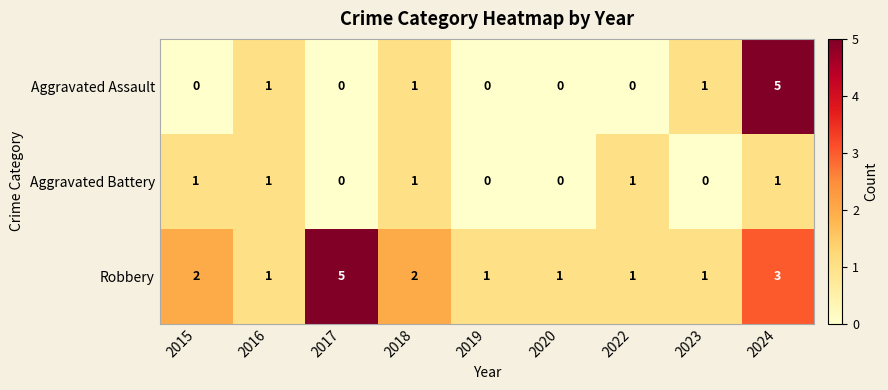

Which series has the largest total across all categories?

Robbery